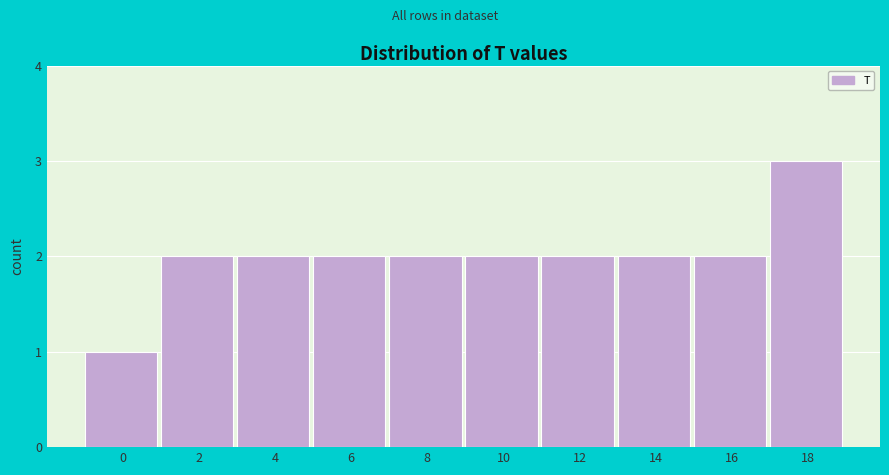

Reading left to right, what are all the values shown in this chart?

0=1	2=2	4=2	6=2	8=2	10=2	12=2	14=2	16=2	18=3